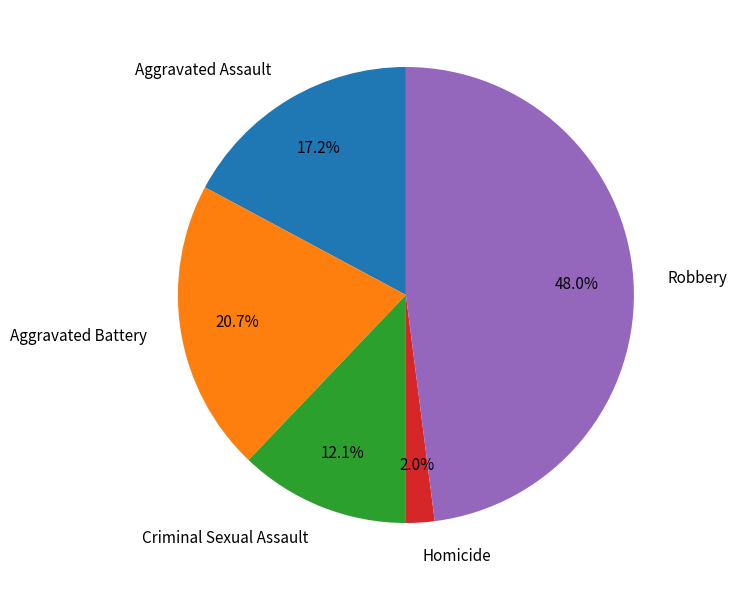

What is the total percentage of Criminal Sexual Assault and Robbery?

60.1%